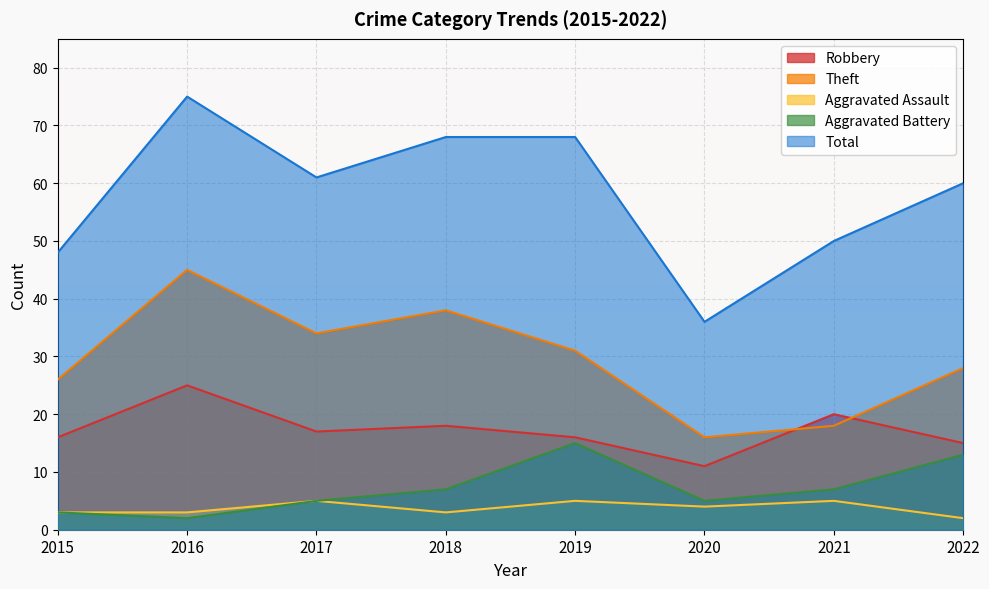

Reading left to right, transcribe all the data shown in this chart.

Robbery: 16	25	17	18	16	11	20	15
Theft: 26	45	34	38	31	16	18	28
Aggravated Assault: 3	3	5	3	5	4	5	2
Aggravated Battery: 3	2	5	7	15	5	7	13
Total: 48	75	61	68	68	36	50	60